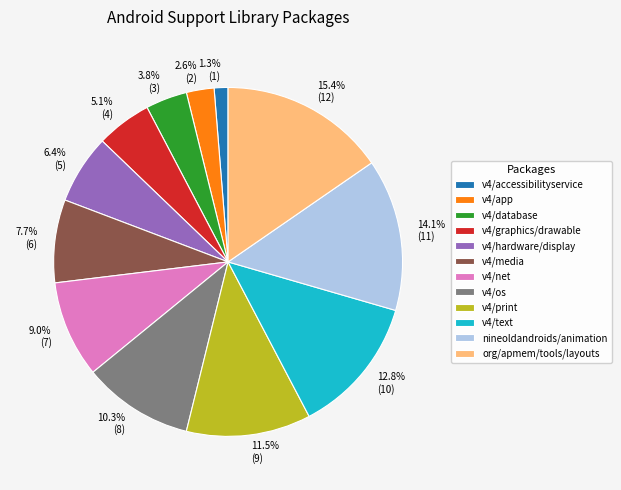

To the nearest percent, what percentage of the pie is v4/net?

9%